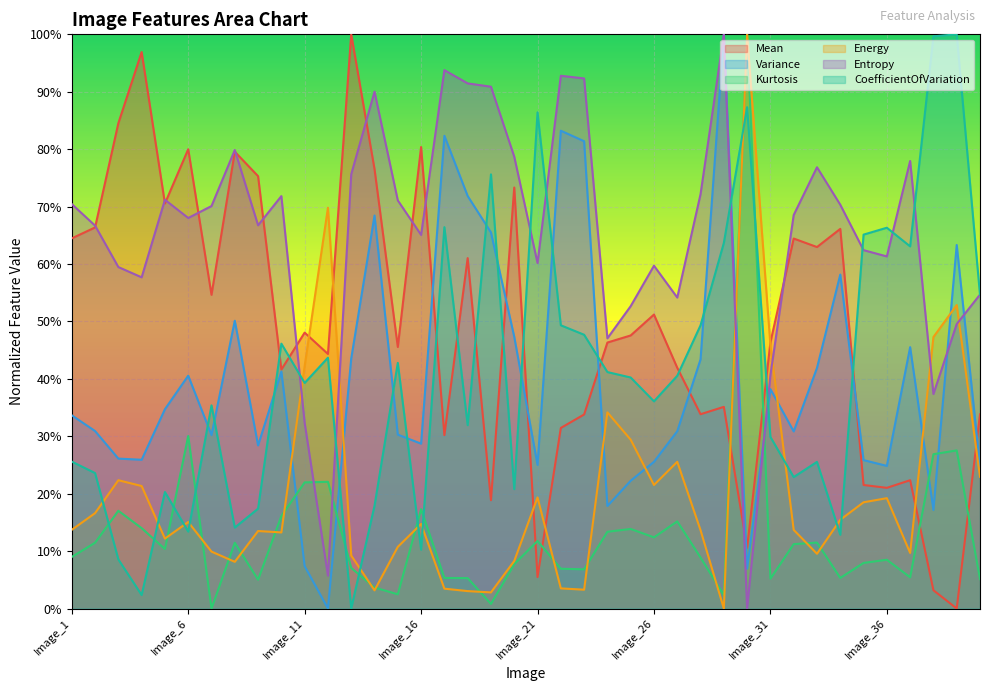

What is the sum of all CoefficientOfVariation values?

16.4